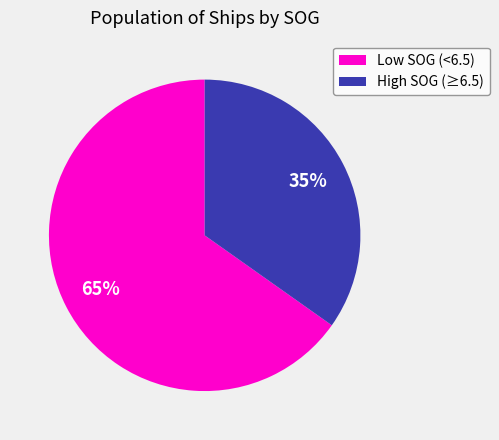

What is the smallest slice in the pie chart?

High SOG (≥6.5)